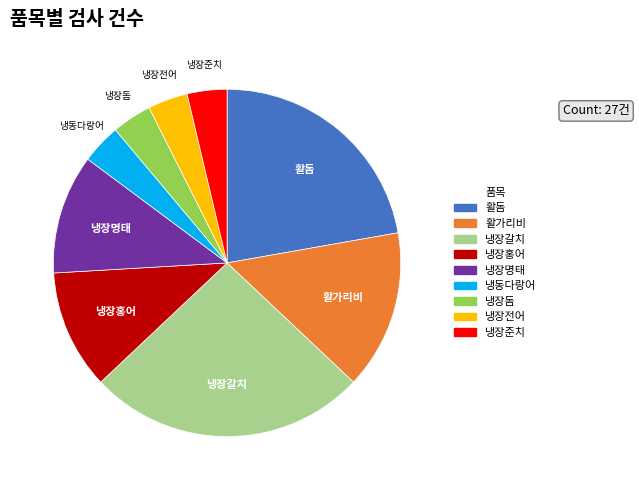

What is the largest slice in the pie chart?

냉장갈치